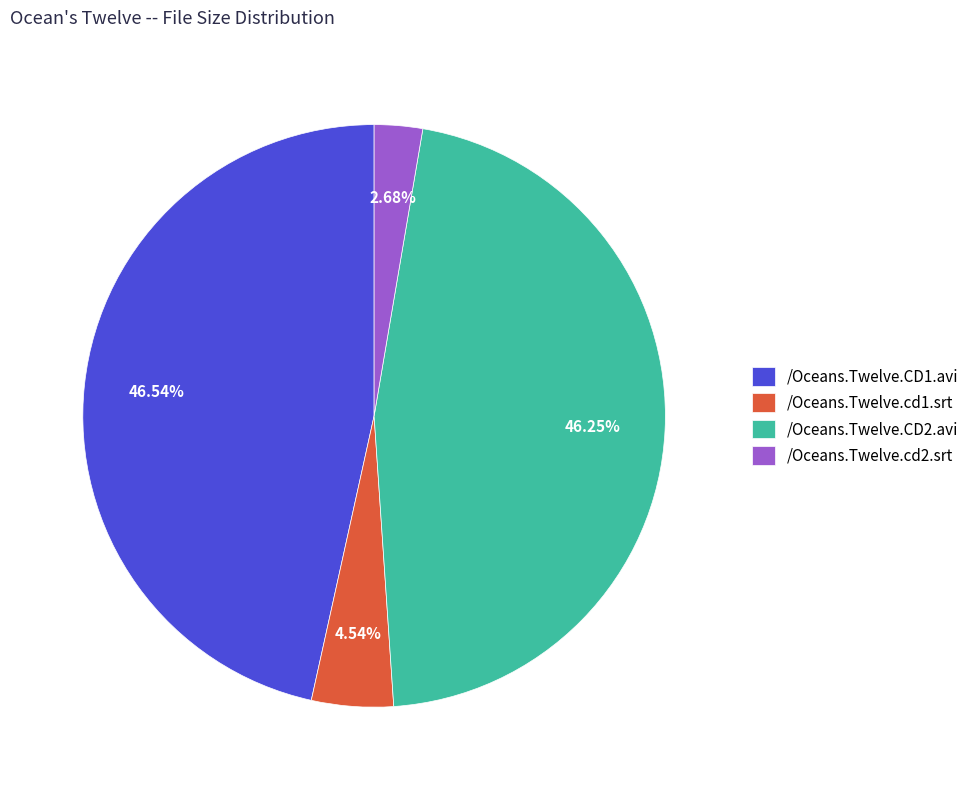

Between /Oceans.Twelve.CD1.avi and /Oceans.Twelve.cd1.srt, which is larger?

/Oceans.Twelve.CD1.avi